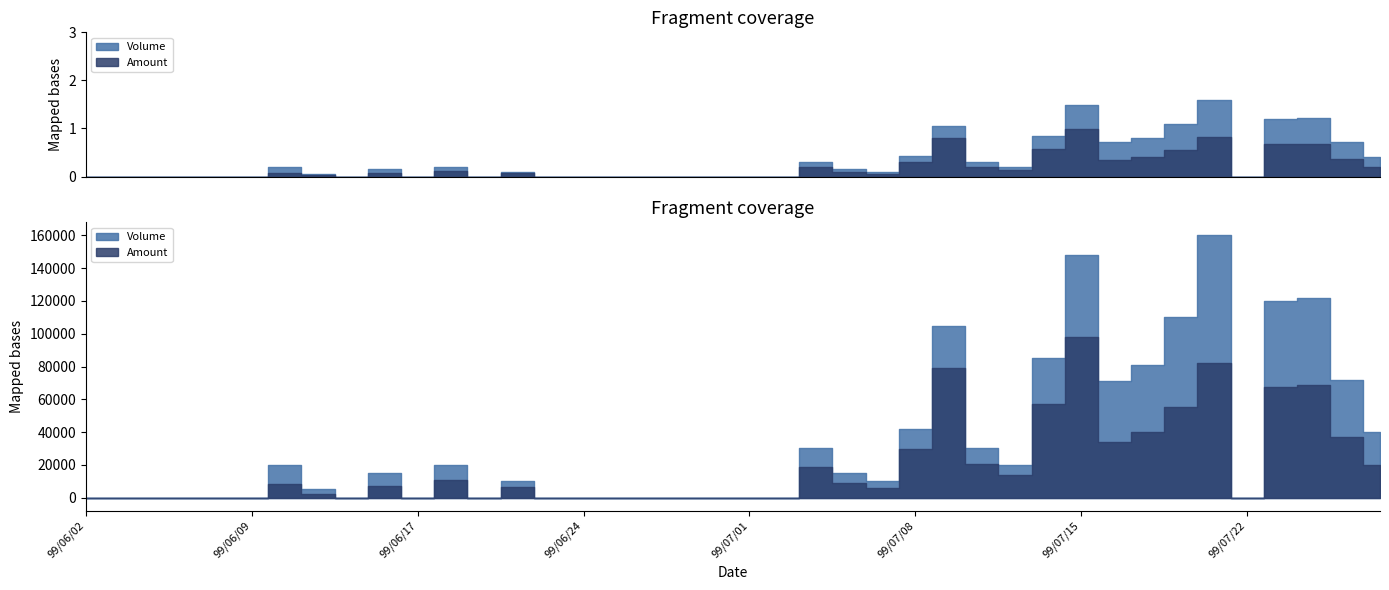

True or false: Amount and Volume intersect in this chart.

False